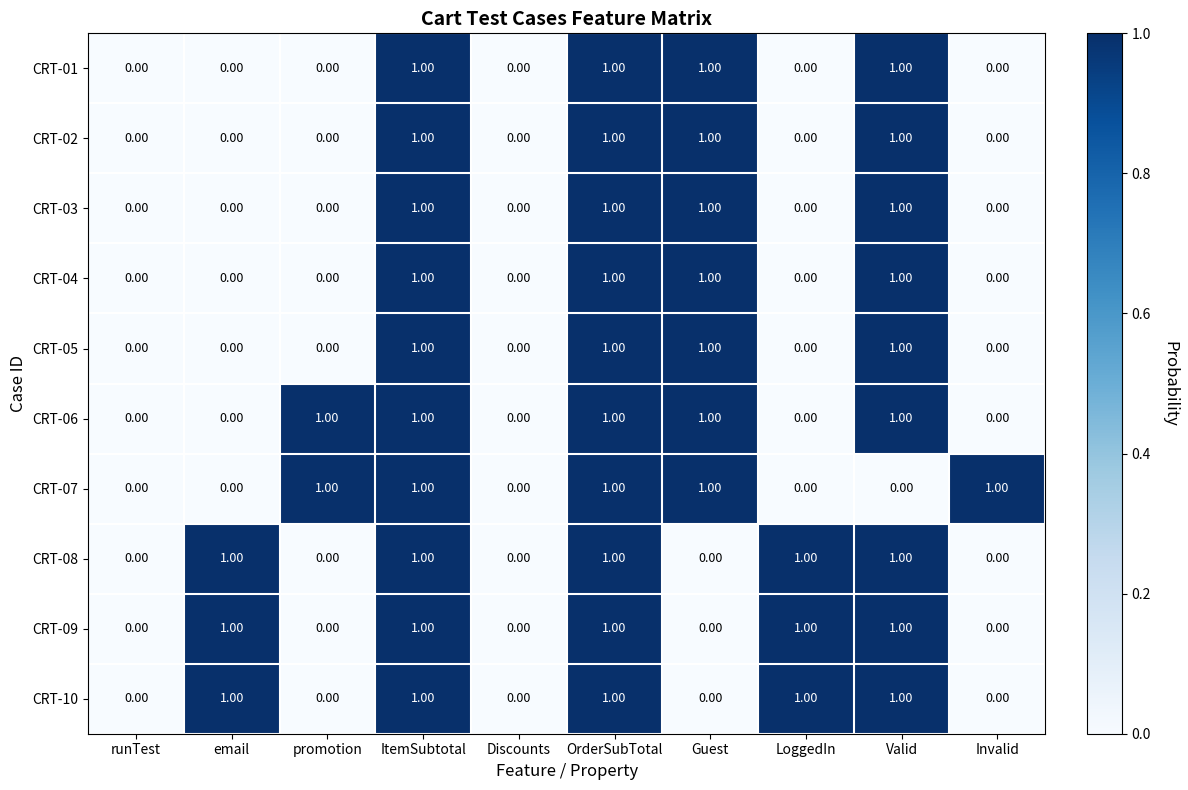

Is the value of CRT-01 at ItemSubtotal greater than the value of CRT-10 at Invalid?

Yes